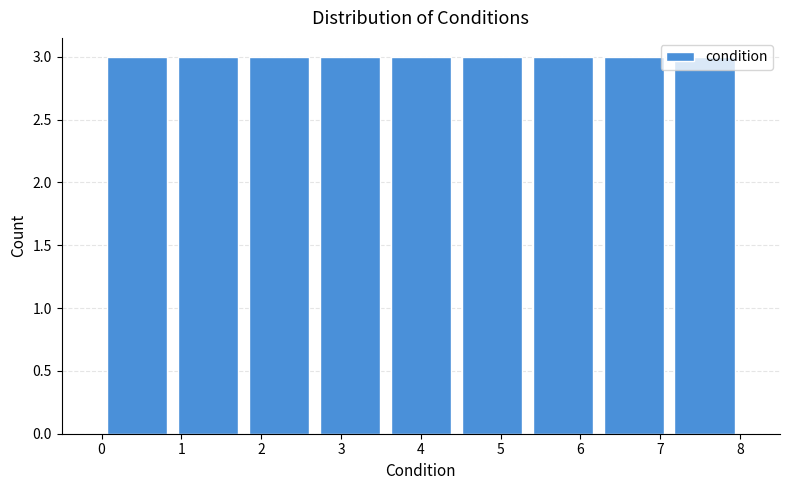

Reading left to right, list every bar in this chart as the range it spans on the x-axis followed by its height. Neither the bar edges nor the heights are printed on the chart, so give them approximately, as read against the axes.

0.0 to 0.9: 3
0.9 to 1.8: 3
1.8 to 2.7: 3
2.7 to 3.6: 3
3.6 to 4.4: 3
4.4 to 5.3: 3
5.3 to 6.2: 3
6.2 to 7.1: 3
7.1 to 8.0: 3